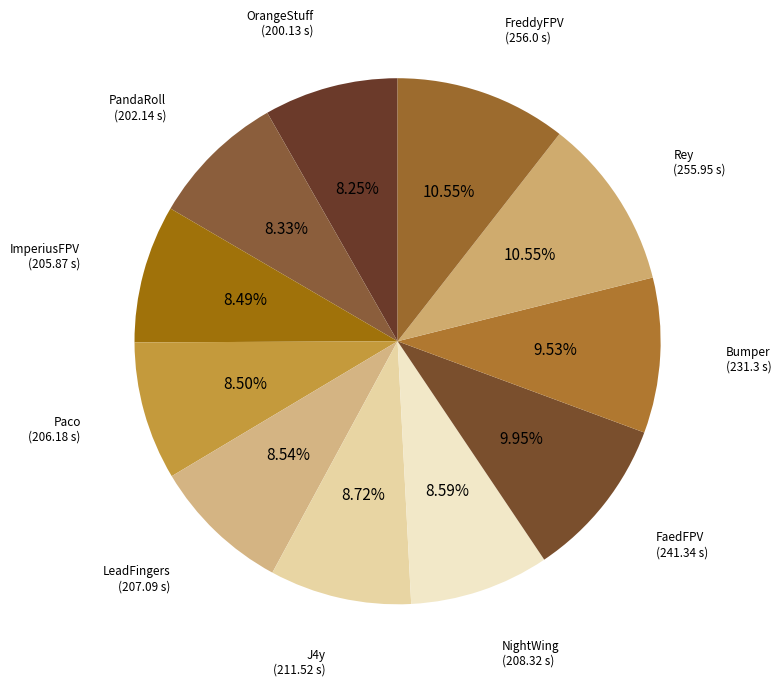

What is the ratio of the value at J4y to the value at PandaRoll?

1.0